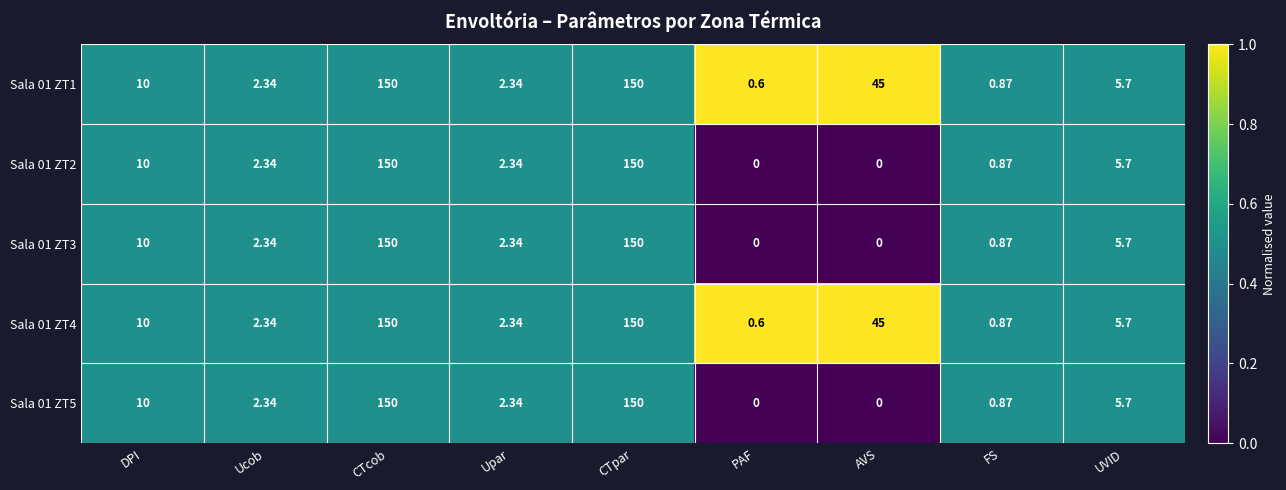

How many data points in Sala 01 ZT4 are above 5?

5